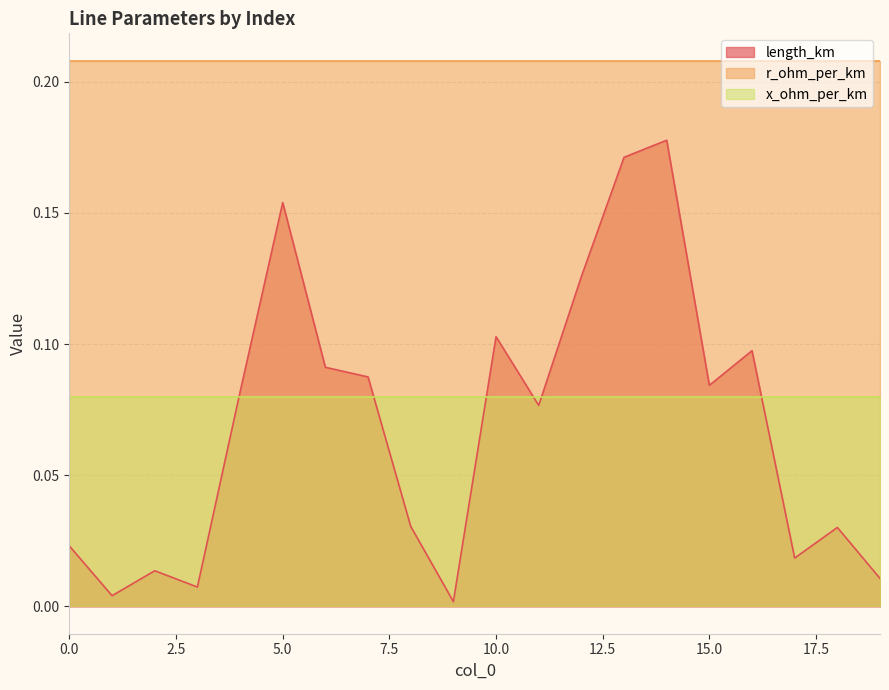

Reading left to right, list all the values displayed in this chart.

length_km: 0.0	0.0	0.0	0.0	0.1	0.2	0.1	0.1	0.0	0.0	0.1	0.1	0.1	0.2	0.2	0.1	0.1	0.0	0.0	0.0
r_ohm_per_km: 0.2	0.2	0.2	0.2	0.2	0.2	0.2	0.2	0.2	0.2	0.2	0.2	0.2	0.2	0.2	0.2	0.2	0.2	0.2	0.2
x_ohm_per_km: 0.1	0.1	0.1	0.1	0.1	0.1	0.1	0.1	0.1	0.1	0.1	0.1	0.1	0.1	0.1	0.1	0.1	0.1	0.1	0.1